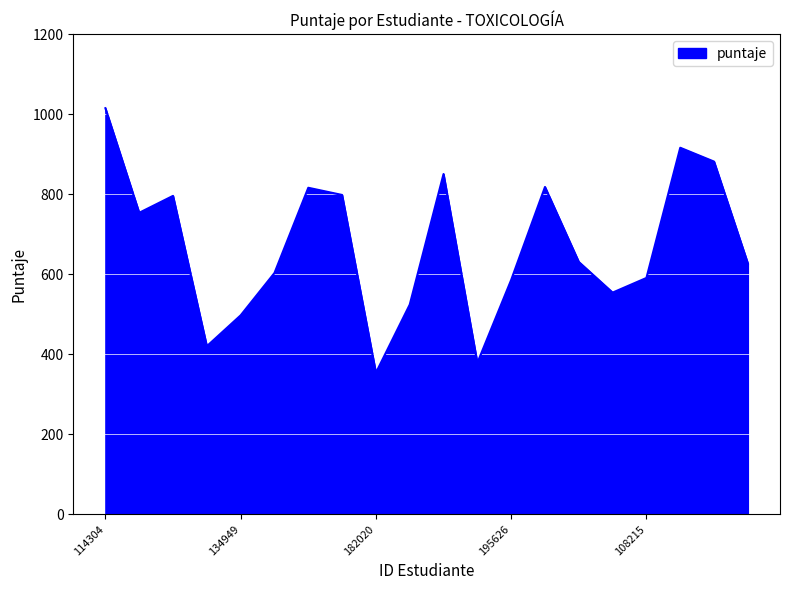

What is the maximum value shown in the chart?

1015.0